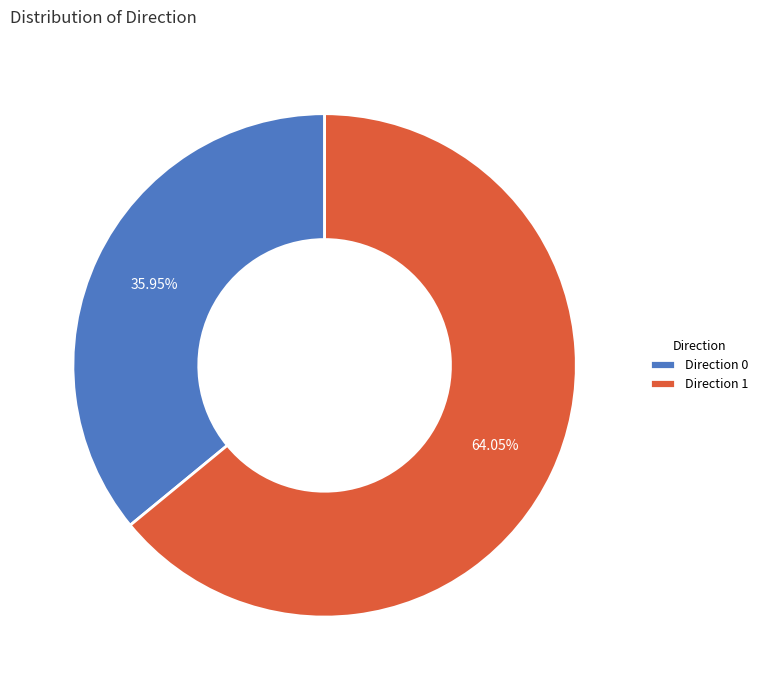

Rank the categories by value from highest to lowest.

Direction 1, Direction 0